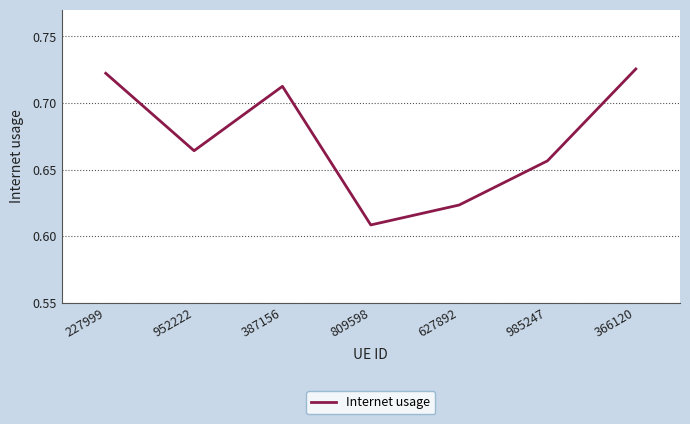

What position from the right is 985247?

2